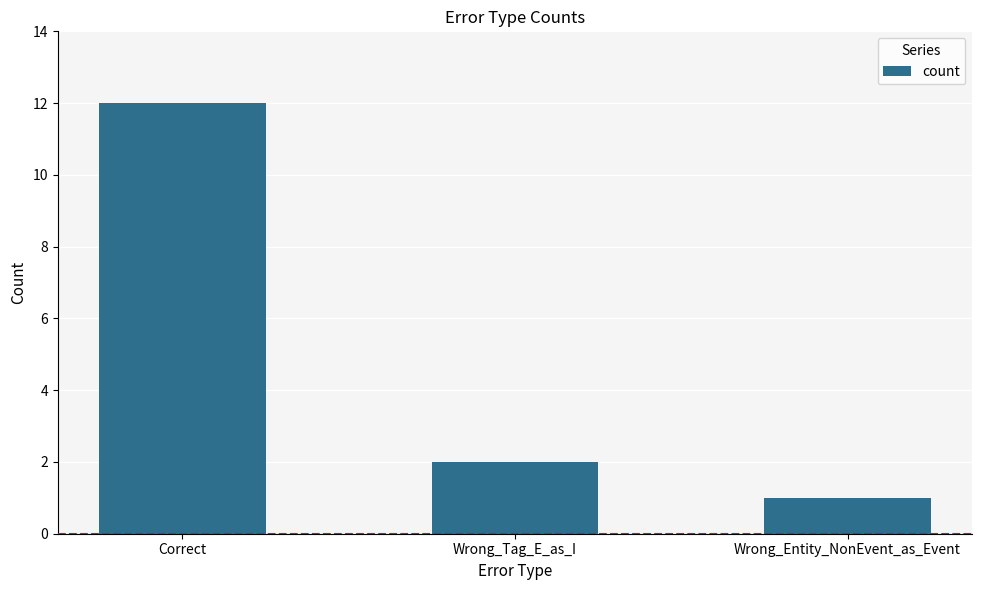

How many values are below 2?

1